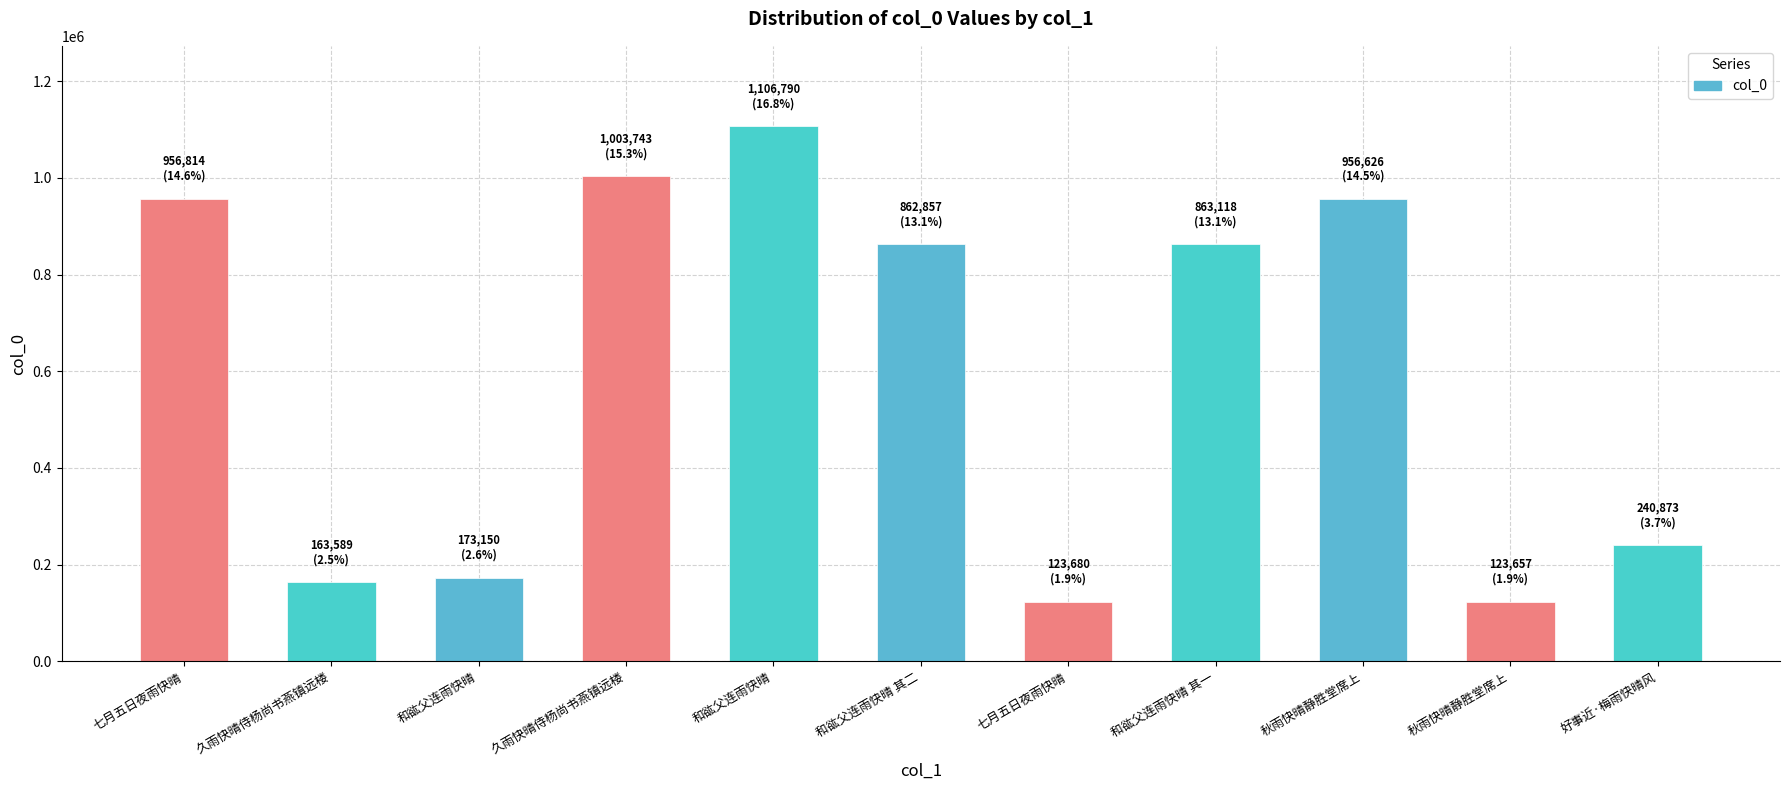

Reading left to right, extract all data points from this chart.

七月五日夜雨快晴=956814	久雨快晴侍杨尚书燕镇远楼=163589	和谹父连雨快晴=173150	久雨快晴侍杨尚书燕镇远楼=1003743	和谹父连雨快晴=1106790	和谹父连雨快晴 其二=862857	七月五日夜雨快晴=123680	和谹父连雨快晴 其一=863118	秋雨快晴静胜堂席上=956626	秋雨快晴静胜堂席上=123657	好事近·梅雨快晴风=240873